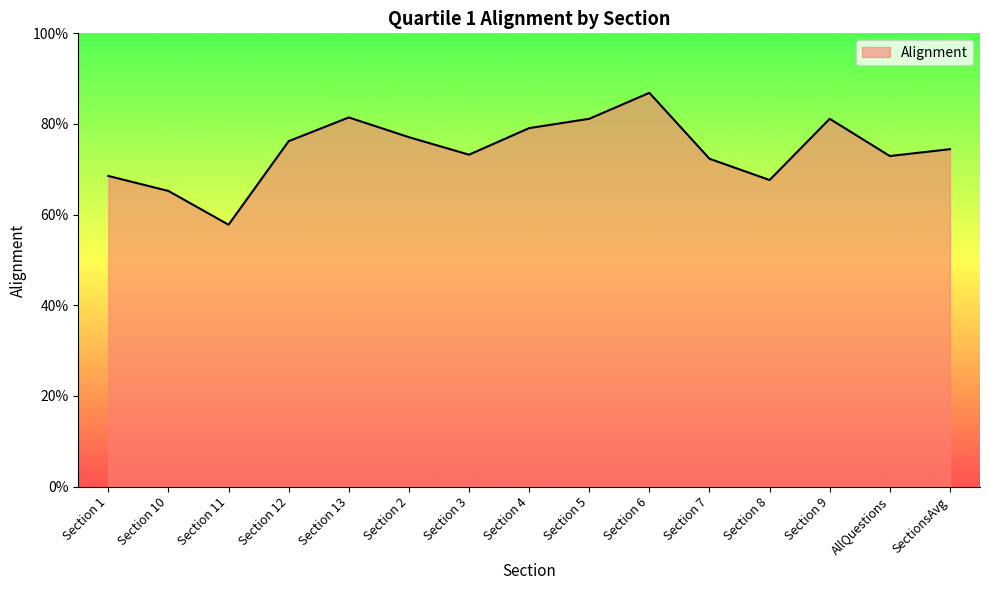

What is the greatest value displayed?

0.9